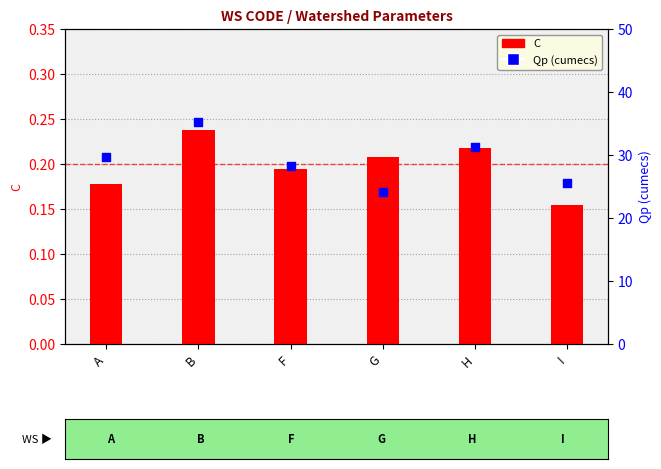

What are all the series names shown in the legend?

C, Qp (cumecs)